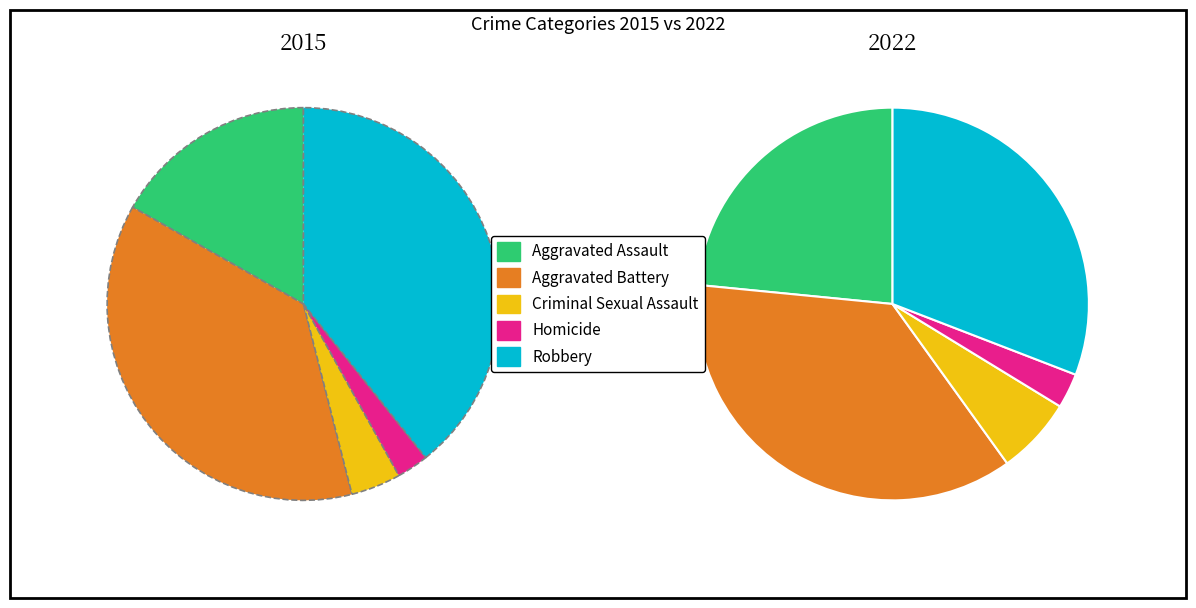

Is there a majority slice in this chart?

No